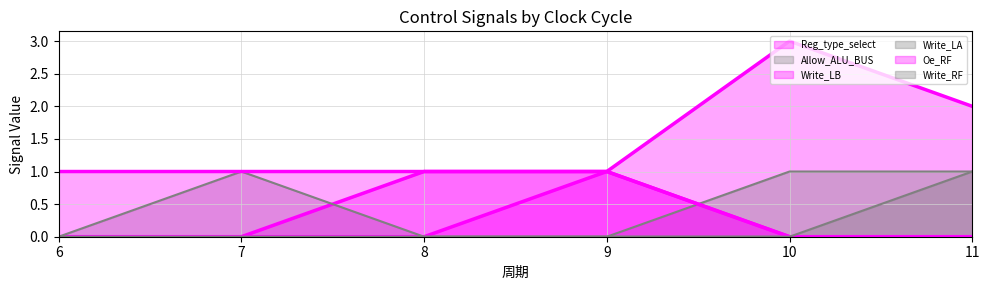

Reading left to right, extract all data points from this chart.

Reg_type_select: 6=0	7=0	8=1	9=1	10=3	11=2
Allow_ALU_BUS: 6=0	7=0	8=0	9=0	10=1	11=1
Write_LB: 6=0	7=0	8=0	9=1	10=0	11=0
Write_LA: 6=0	7=1	8=0	9=0	10=0	11=0
Oe_RF: 6=1	7=1	8=1	9=1	10=0	11=0
Write_RF: 6=0	7=0	8=0	9=0	10=0	11=1